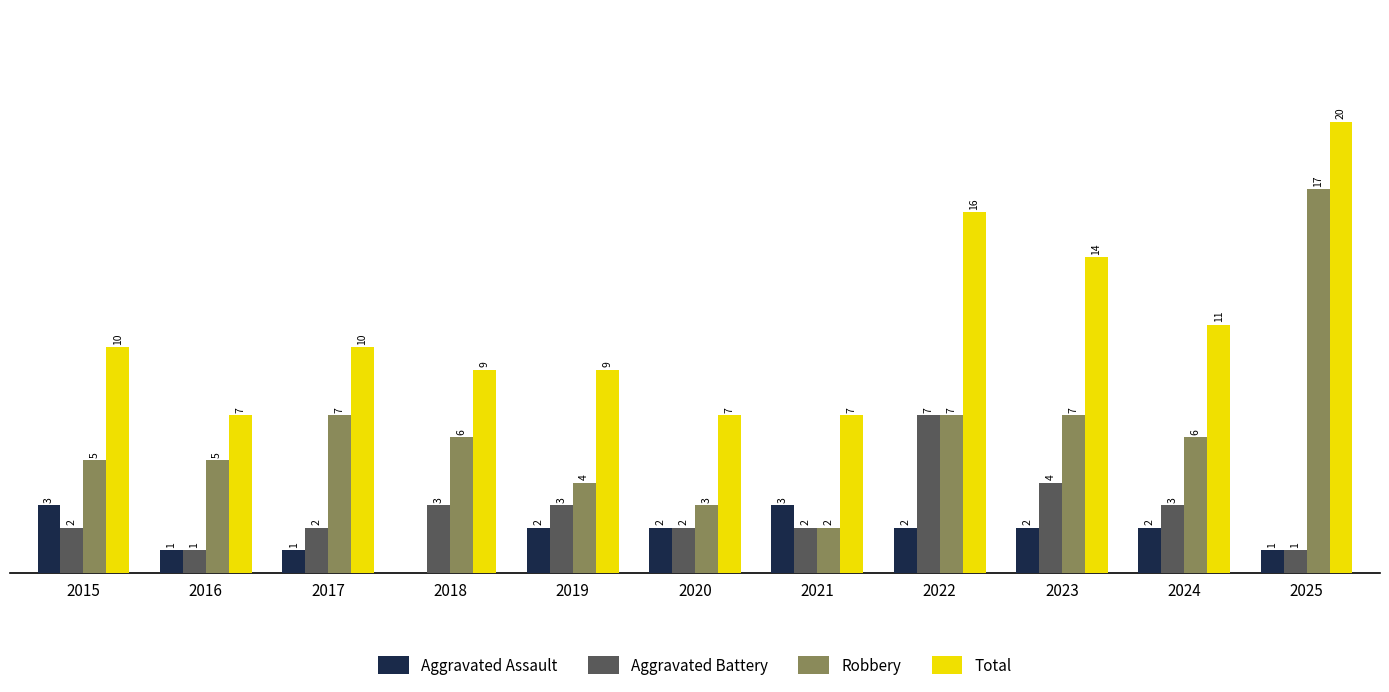

Between 2015 and 2020, which series saw the biggest shift?

Total